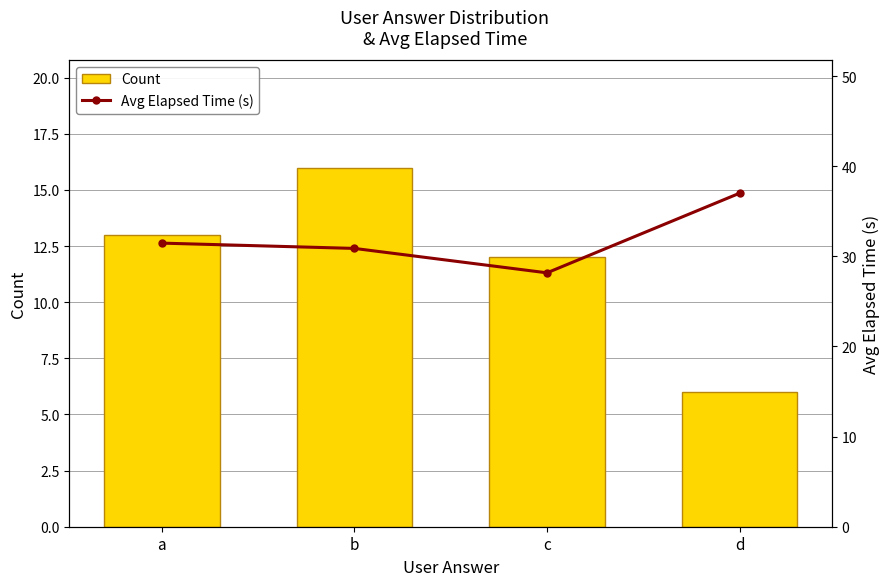

What is the value of the Count bar at the 4th from the left?

6